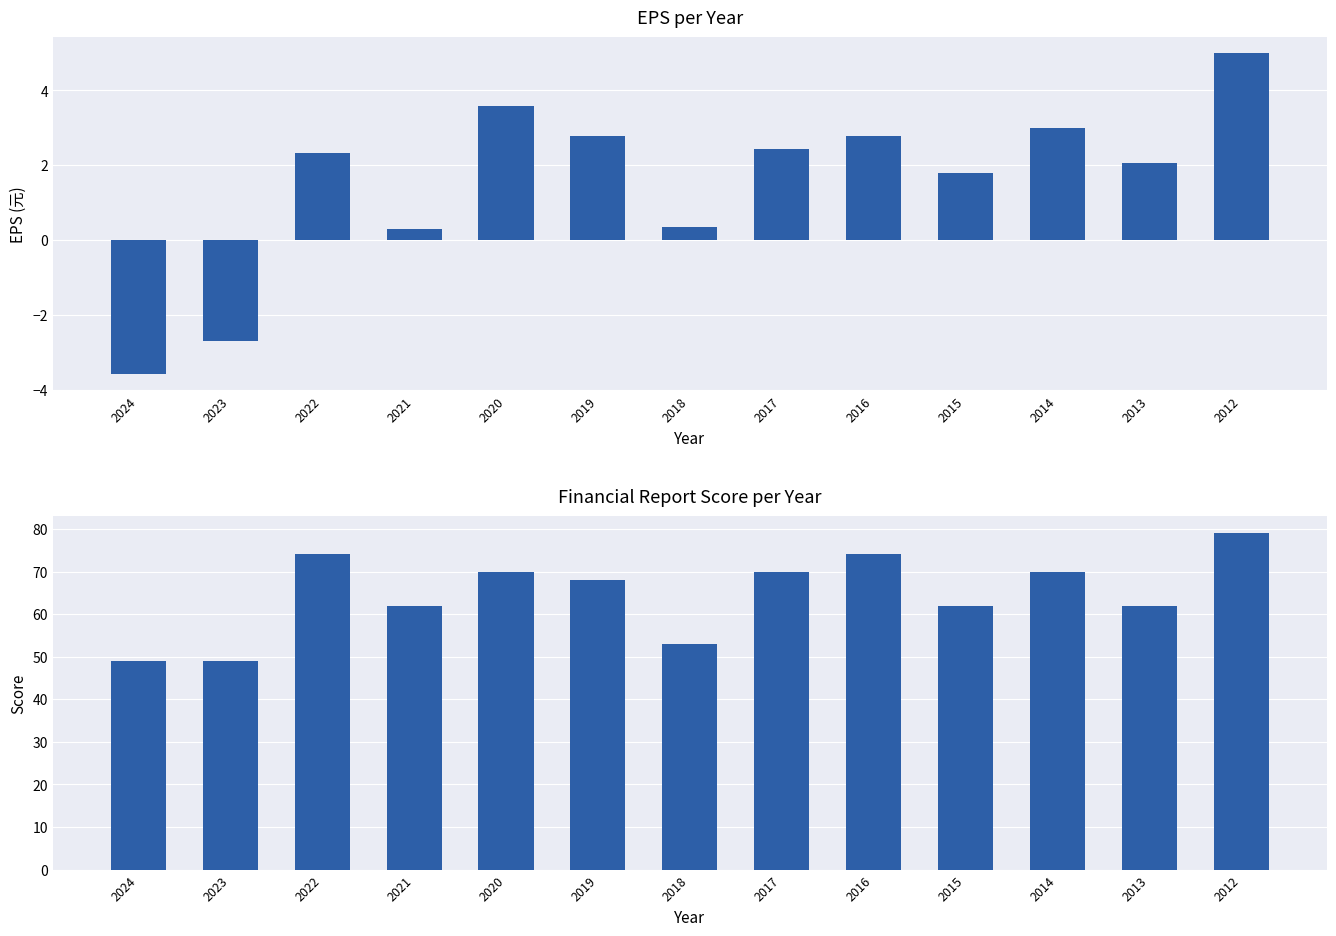

At how many categories does at least one series exceed 25?

13